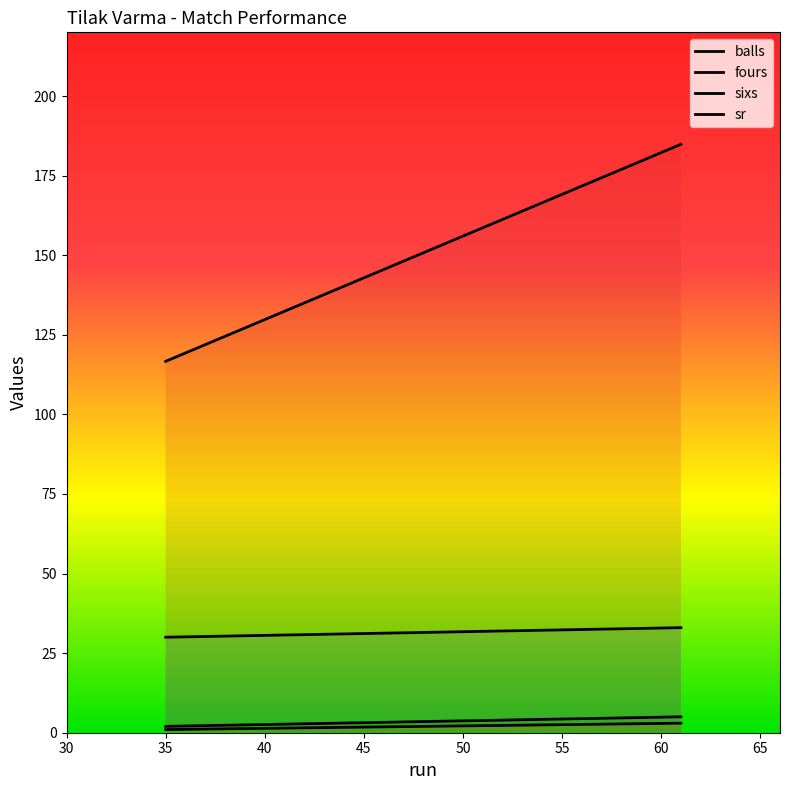

What is the greatest value displayed?

184.8